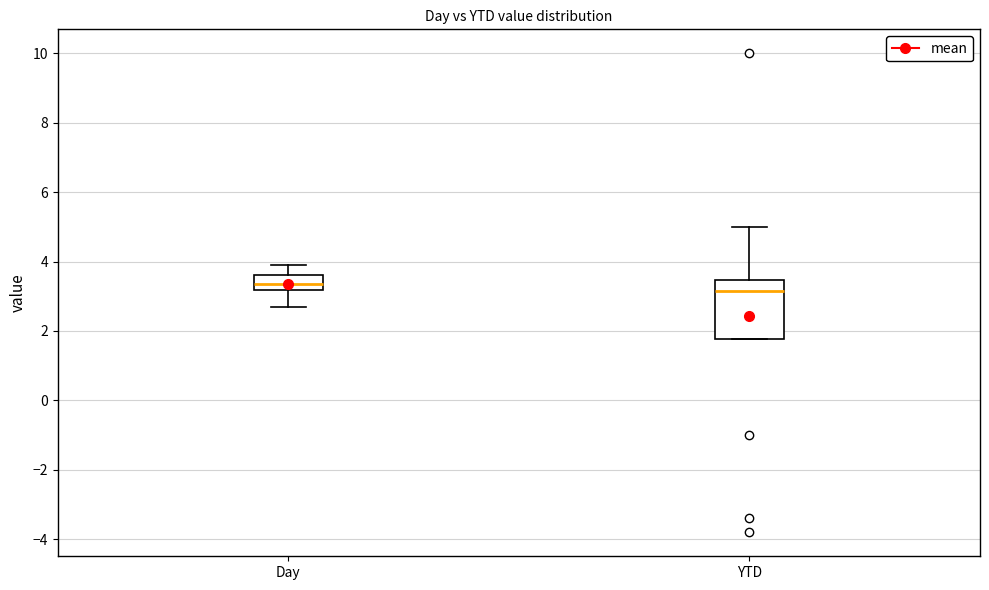

Which box is the tallest, from its lower edge to its upper edge?

YTD